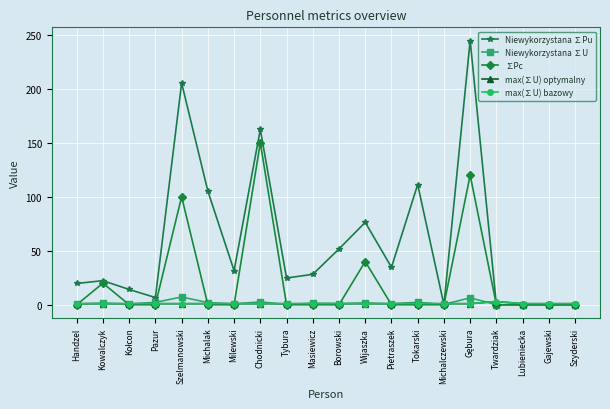

Is this an area chart (filled region under the line)?

No